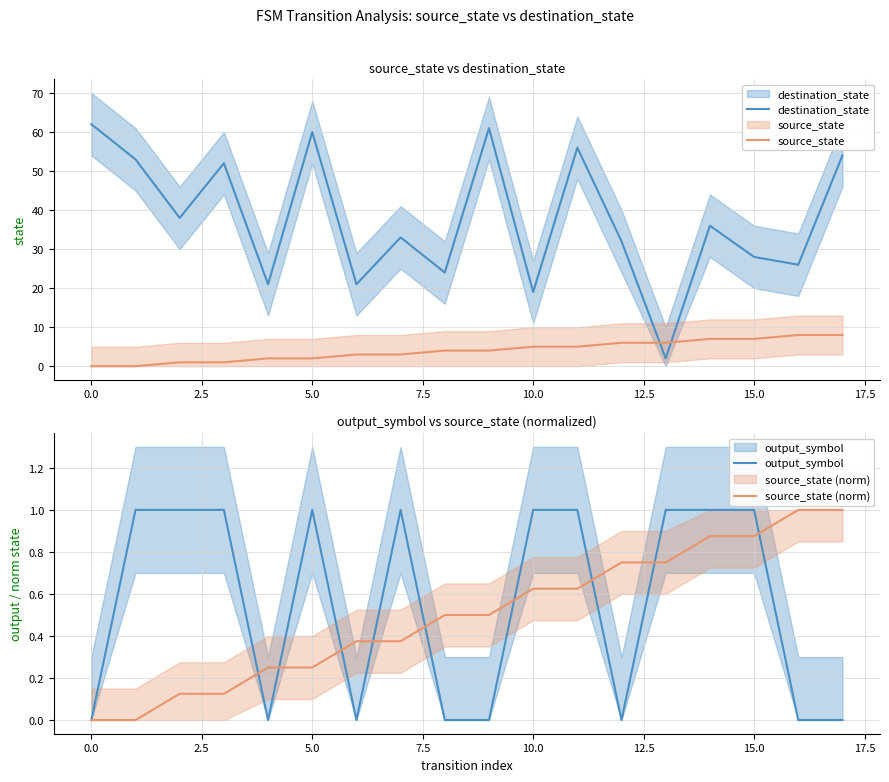

What is the spread (max minus min) of values at 12?

32.0